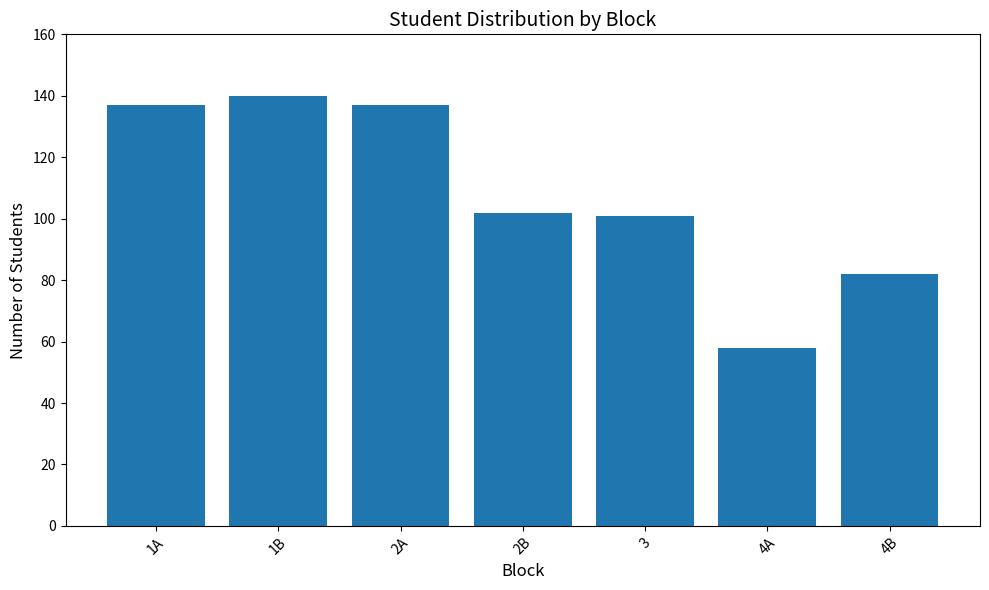

What is the label of the 5th bar from the right?

2A